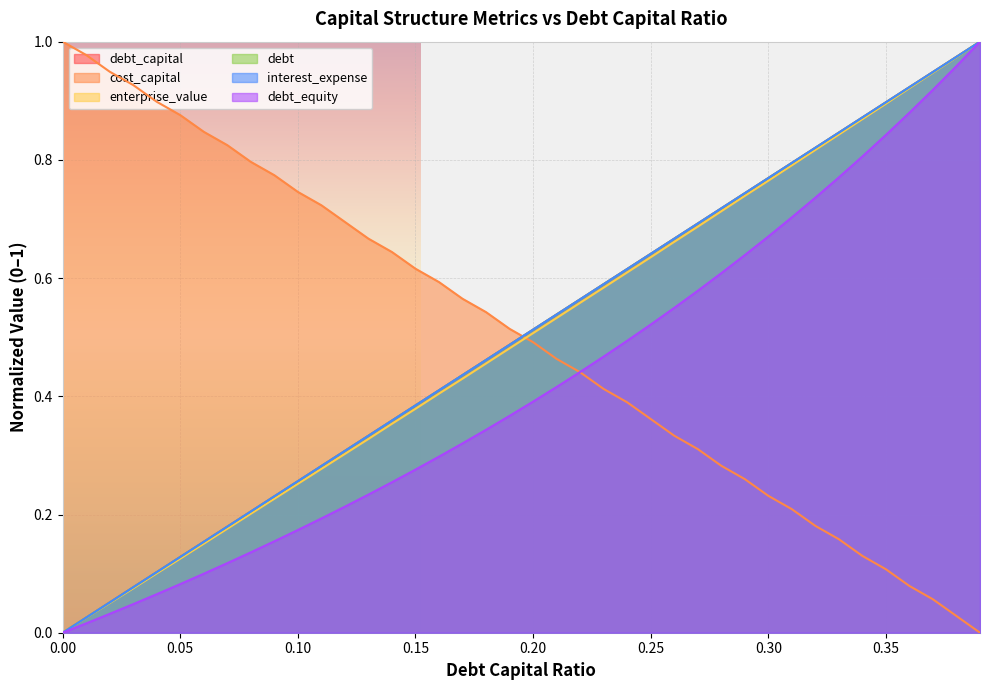

What is the maximum value shown in the chart?

1.0